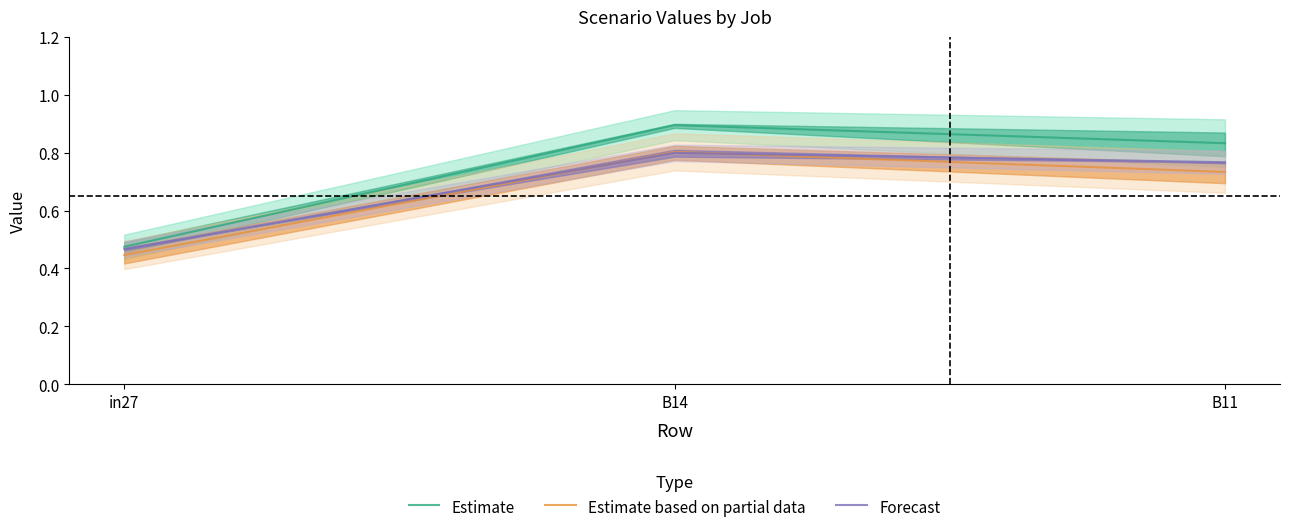

Reading left to right, transcribe all the data shown in this chart.

Estimate: in27=0.5	B14=0.9	B11=0.8
Estimate based on partial data: in27=0.4	B14=0.8	B11=0.7
Forecast: in27=0.5	B14=0.8	B11=0.8